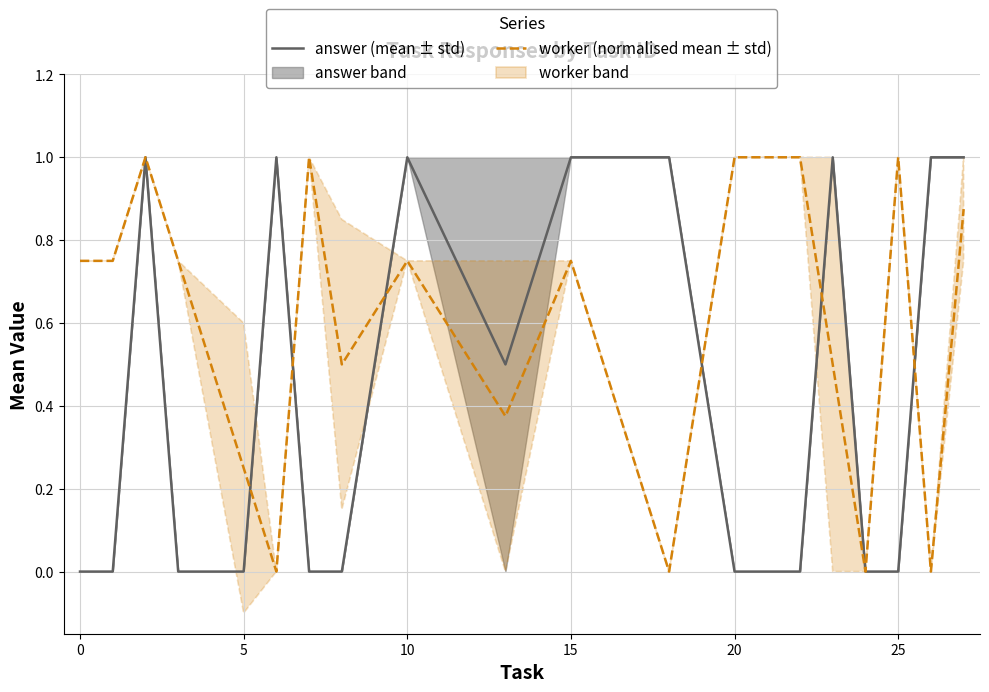

How many intersections are there between answer (mean ± std) and worker (normalised mean ± std)?

8